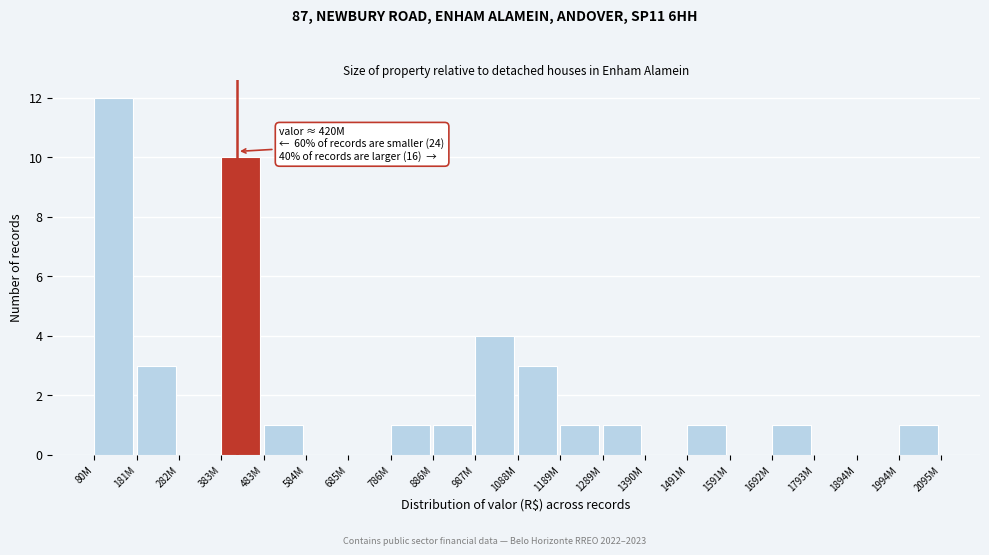

Reading left to right, transcribe all the data shown in this chart.

80M=12	181M=3	282M=0	383M=10	483M=1	584M=0	685M=0	786M=1	886M=1	987M=4	1088M=3	1189M=1	1289M=1	1390M=0	1491M=1	1591M=0	1692M=1	1793M=0	1894M=0	1994M=1